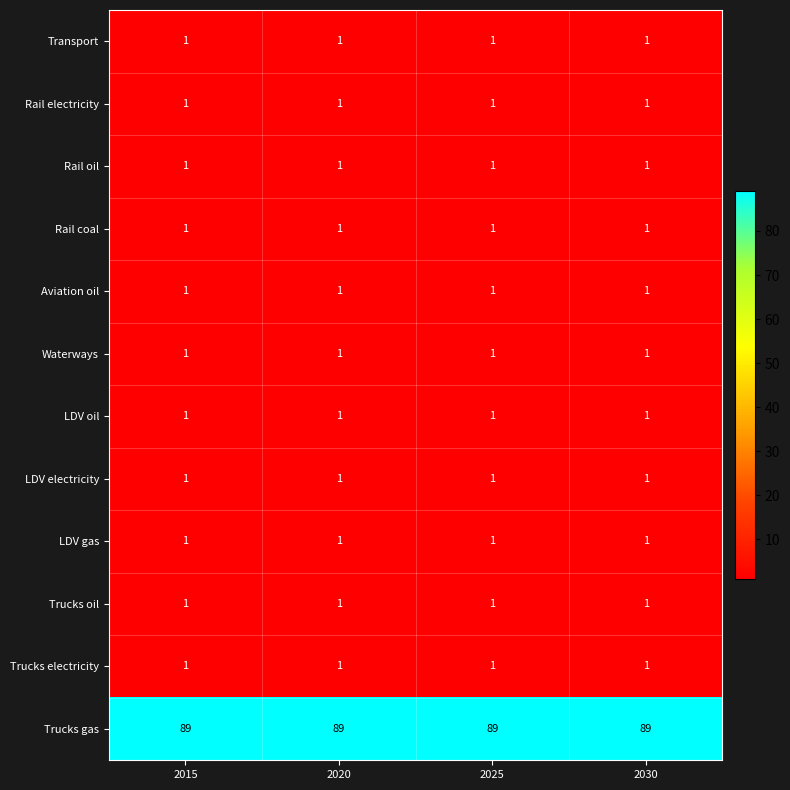

What is the difference between the highest and lowest values at 2030?

88